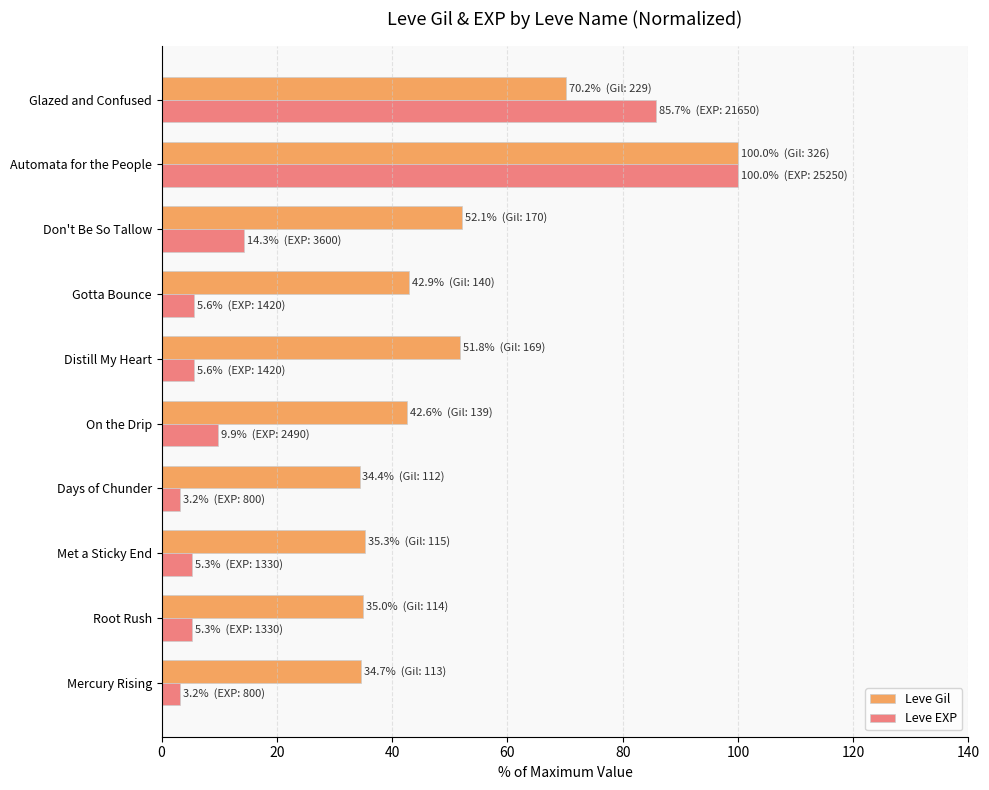

What is the smallest value displayed?

3.2